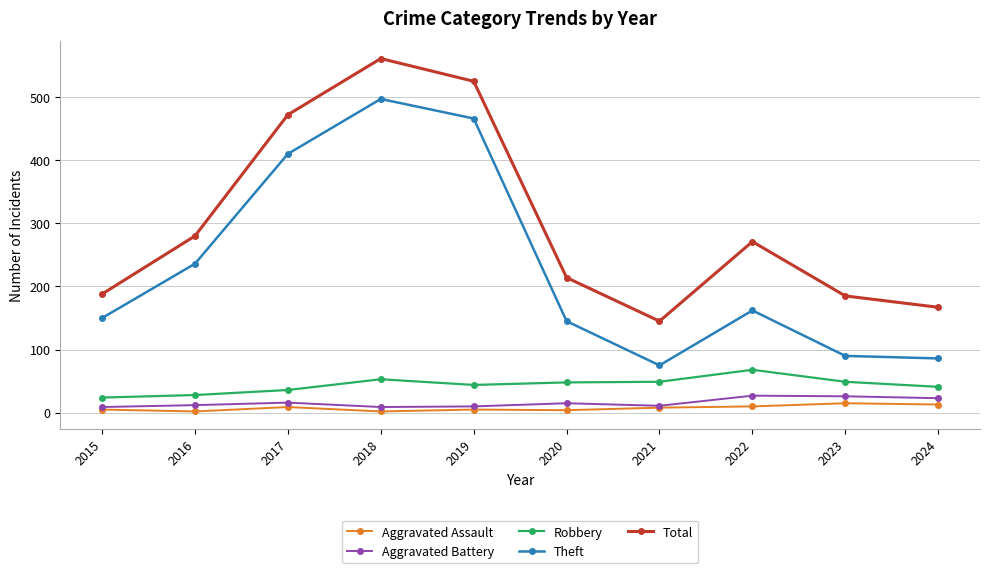

What is the total value across all series at 2015?

376